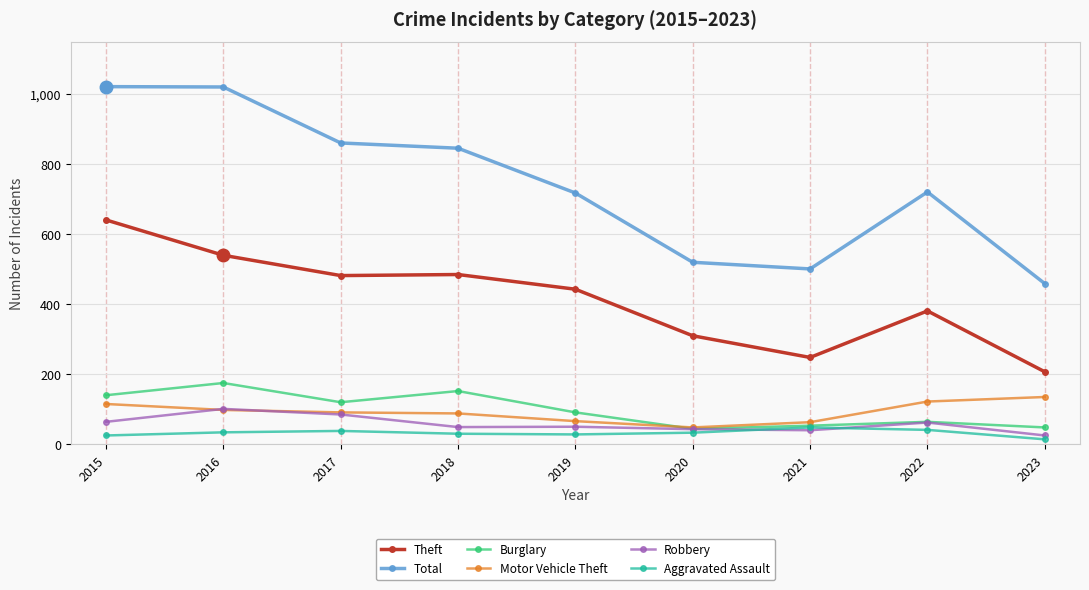

How many values in the Theft series are below 443?

4